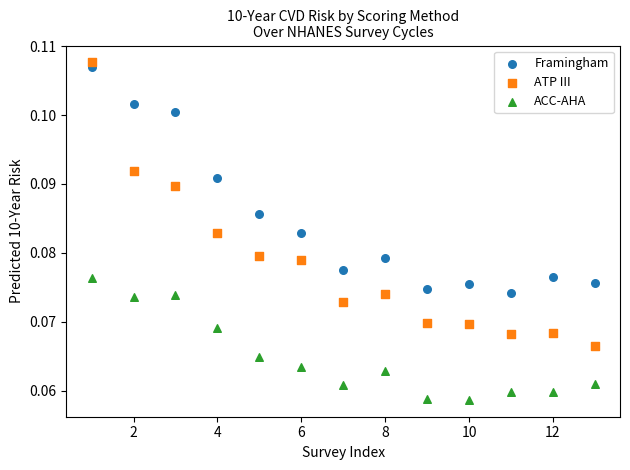

Which series has the largest Y range (max minus min)?

ATP III